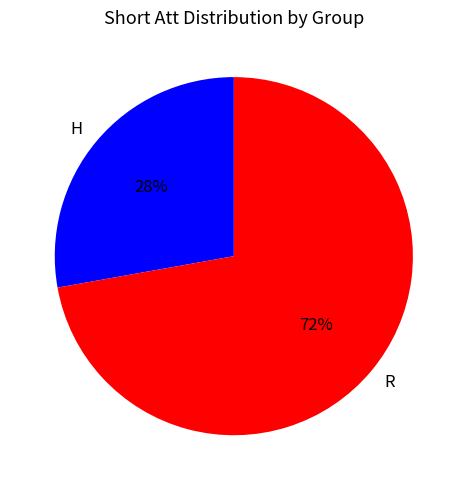

To the nearest percent, what portion does H represent?

28%